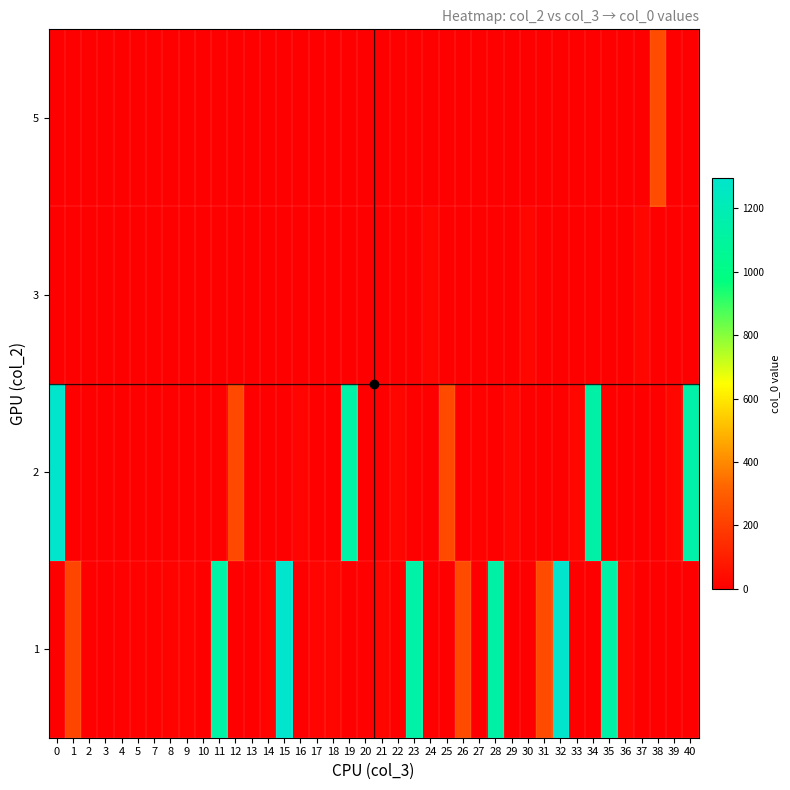

Which label corresponds to the largest value in the chart?

32